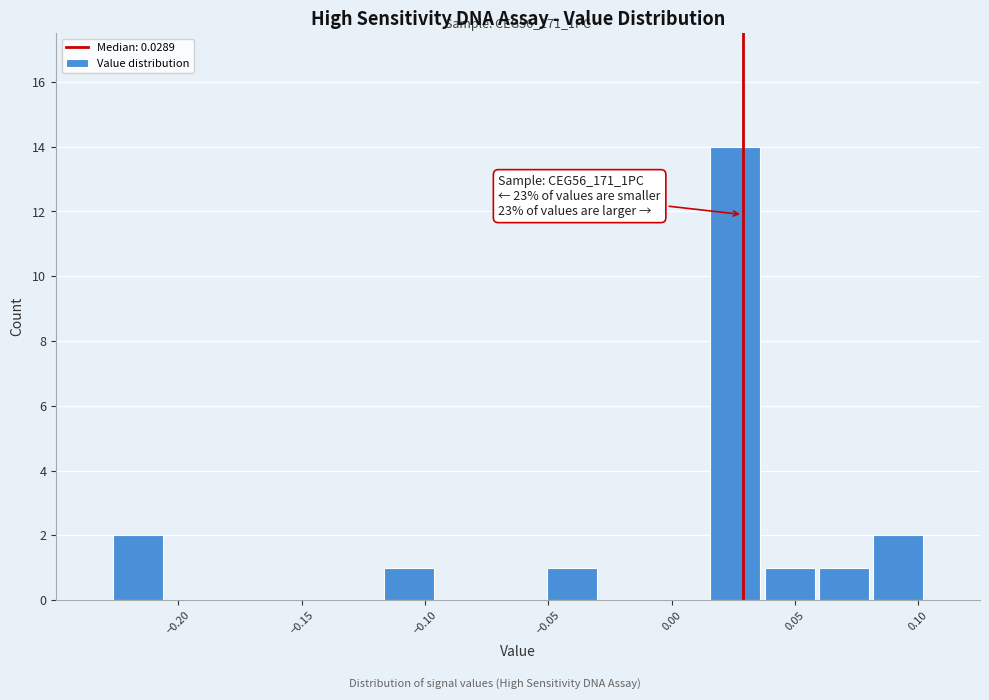

Which range on the x-axis has the tallest bar?

0.015 to 0.035